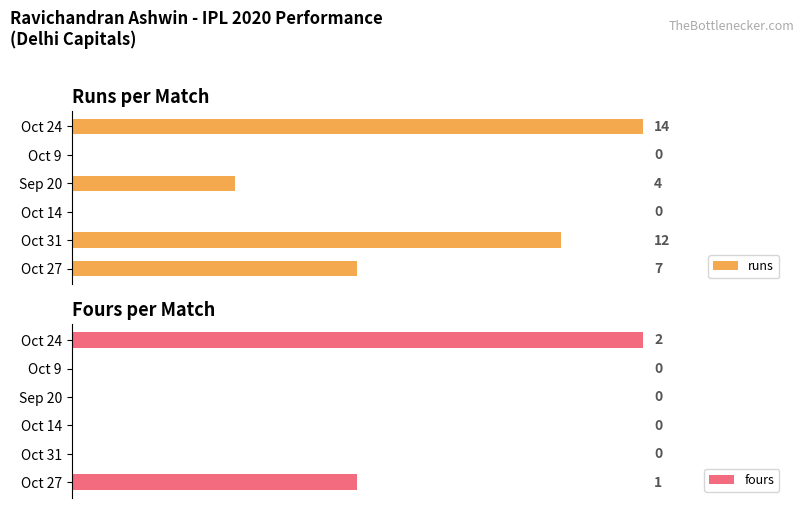

Does the chart contain any negative values?

No